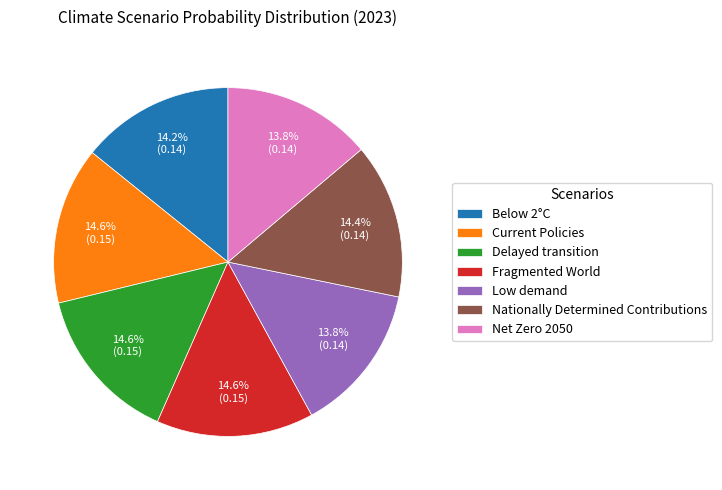

What is the total percentage of Below 2°C and Low demand?

28.0%